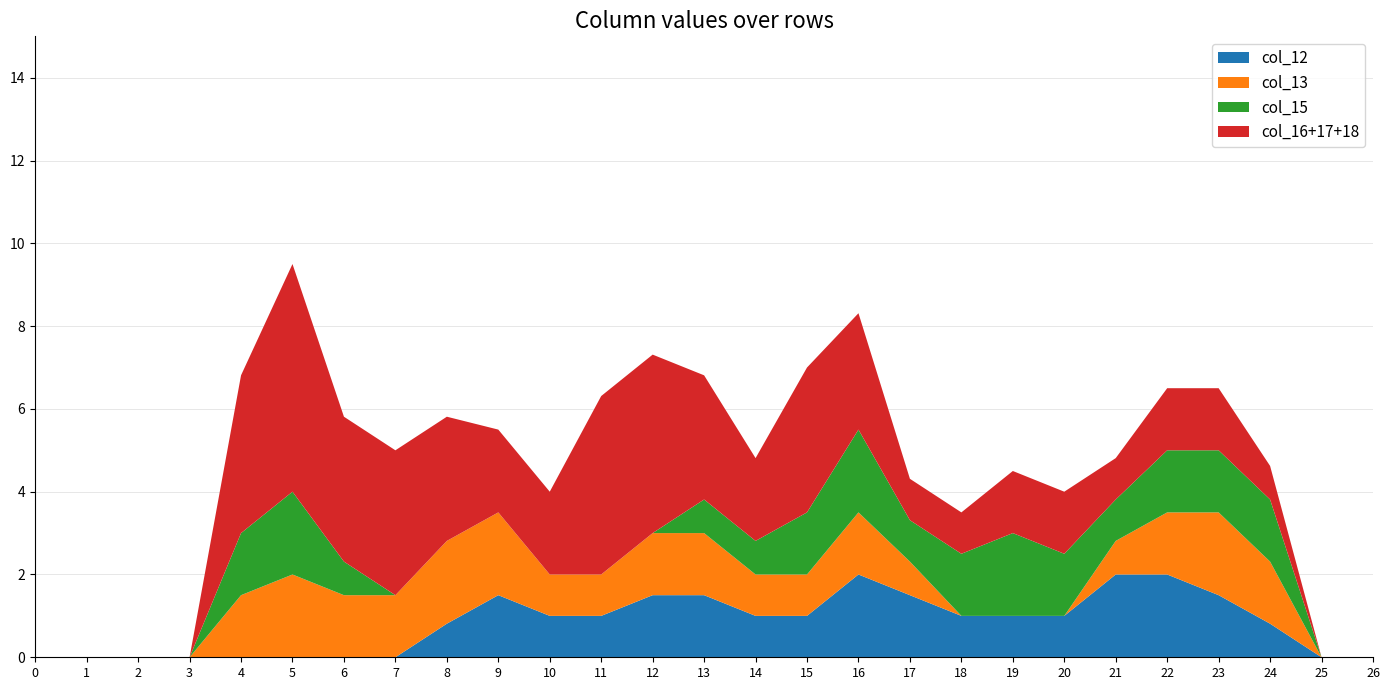

Reading left to right, transcribe all the data shown in this chart.

col_12: 0.0	0.0	0.0	0.0	0.0	0.0	0.0	0.0	0.8	1.5	1.0	1.0	1.5	1.5	1.0	1.0	2.0	1.5	1.0	1.0	1.0	2.0	2.0	1.5	0.8	0.0	0.0
col_13: 0.0	0.0	0.0	0.0	1.5	2.0	1.5	1.5	2.0	2.0	1.0	1.0	1.5	1.5	1.0	1.0	1.5	0.8	0.0	0.0	0.0	0.8	1.5	2.0	1.5	0.0	0.0
col_15: 0.0	0.0	0.0	0.0	1.5	2.0	0.8	0.0	0.0	0.0	0.0	0.0	0.0	0.8	0.8	1.5	2.0	1.0	1.5	2.0	1.5	1.0	1.5	1.5	1.5	0.0	0.0
col_16: 0.0	0.0	0.0	0.0	1.5	1.5	0.0	0.0	0.0	0.0	0.0	0.8	1.5	1.5	1.0	2.0	2.0	1.0	1.0	1.5	1.5	1.0	1.5	1.5	0.8	0.0	0.0
col_17: 0.0	0.0	0.0	0.0	1.5	2.0	1.5	1.5	1.5	1.0	1.0	2.0	2.0	1.5	1.0	1.5	0.8	0.0	0.0	0.0	0.0	0.0	0.0	0.0	0.0	0.0	0.0
col_18: 0.0	0.0	0.0	0.0	0.8	2.0	2.0	2.0	1.5	1.0	1.0	1.5	0.8	0.0	0.0	0.0	0.0	0.0	0.0	0.0	0.0	0.0	0.0	0.0	0.0	0.0	0.0